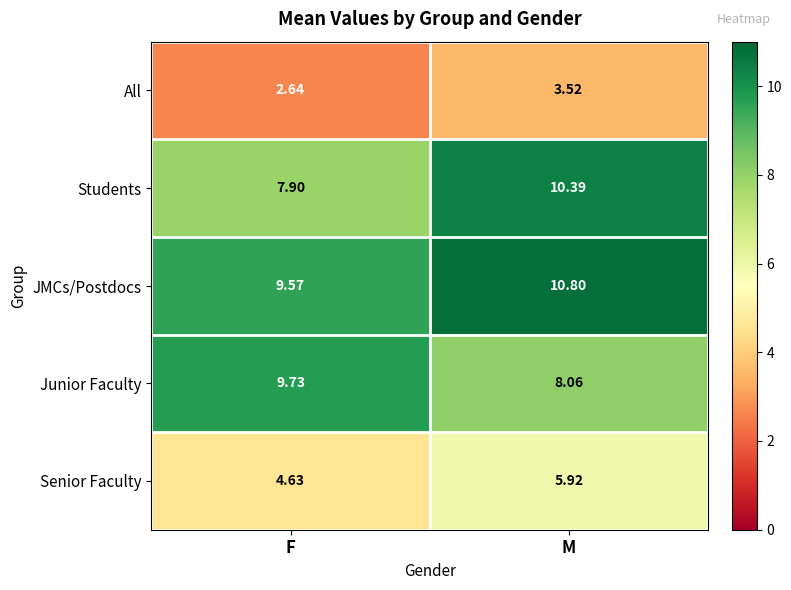

Which category has the lowest value in the Students series?

F